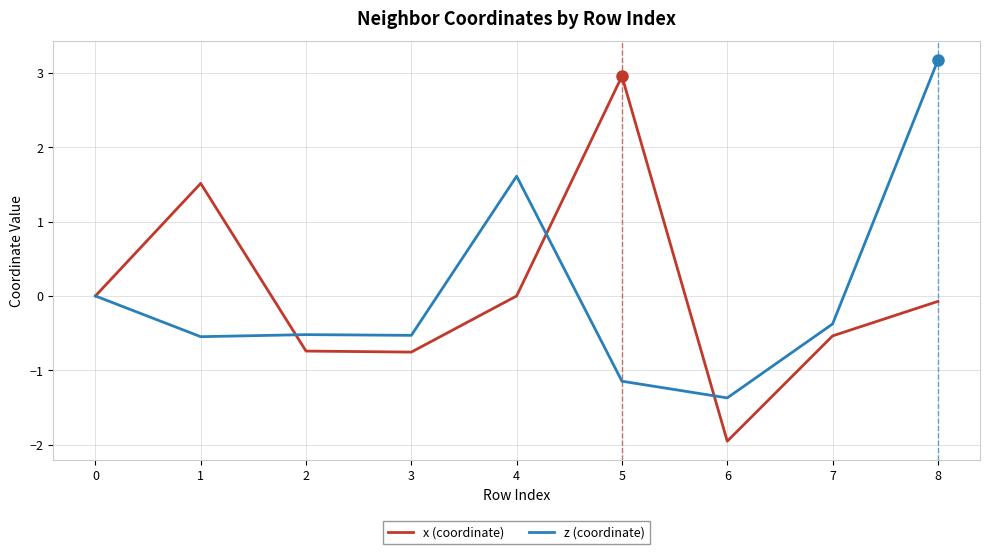

Which series ends up on top after the final intersection of z (coordinate) and x (coordinate)?

z (coordinate)